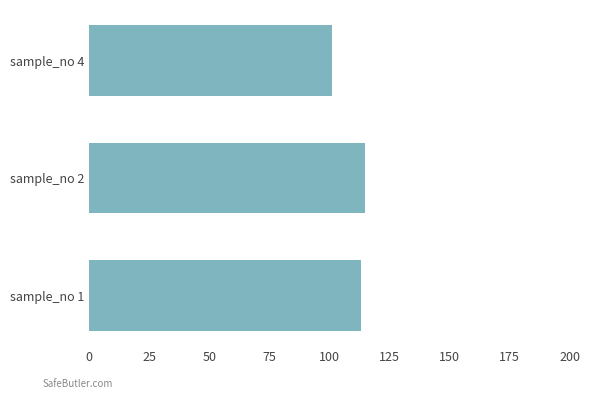

Rank the categories by value from highest to lowest.

sample_no 2, sample_no 1, sample_no 4